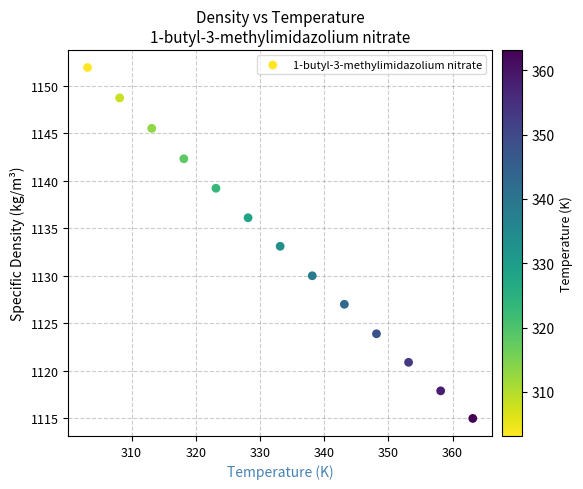

What is the range of X values (max minus min)?

60.0